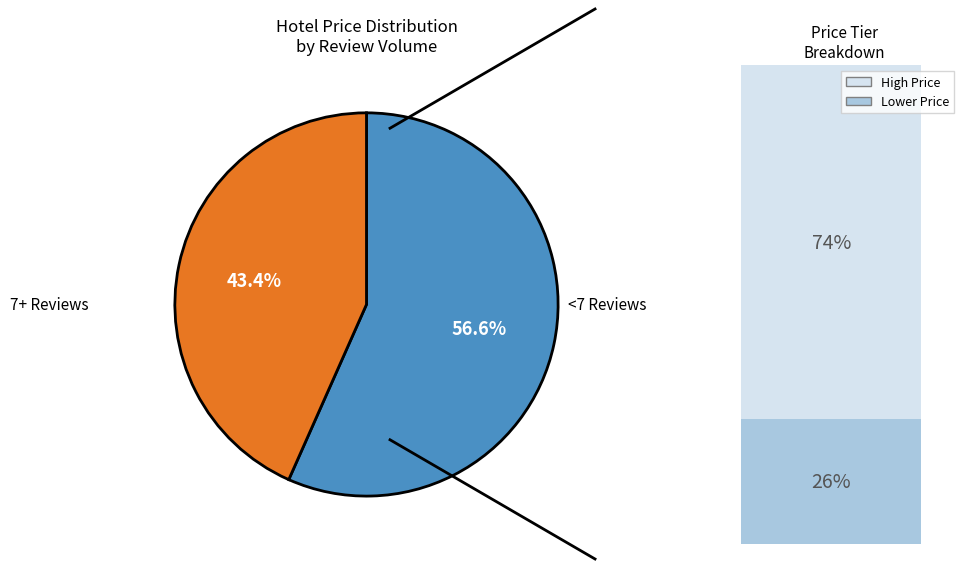

Is there any slice that represents more than half of the pie?

Yes